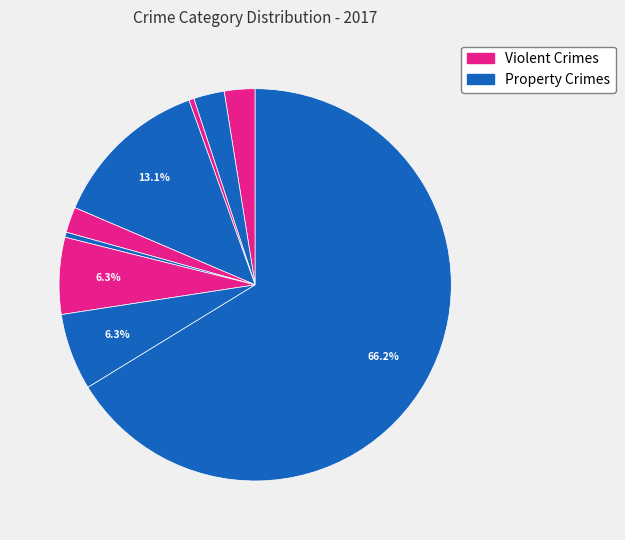

Rank the categories by value from highest to lowest.

Theft, Burglary, Motor Vehicle Theft, Robbery, Aggravated Assault, Aggravated Battery, Criminal Sexual Assault, Arson, Homicide